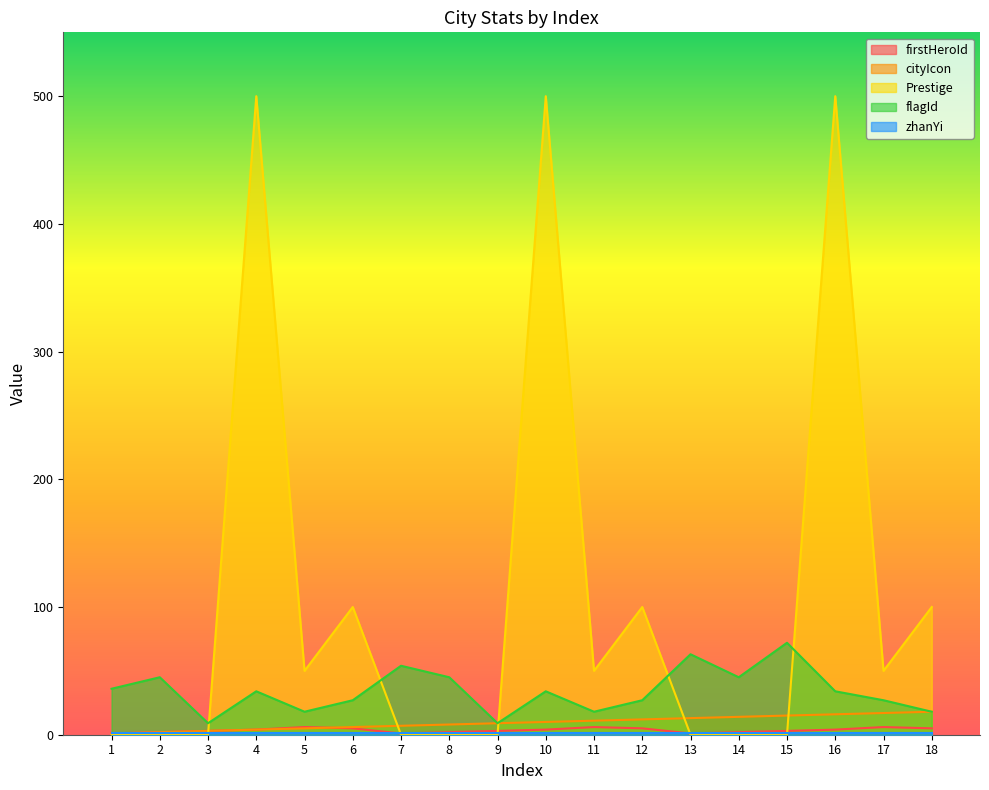

What is the sum of the flagId values at 7 and 4?

88